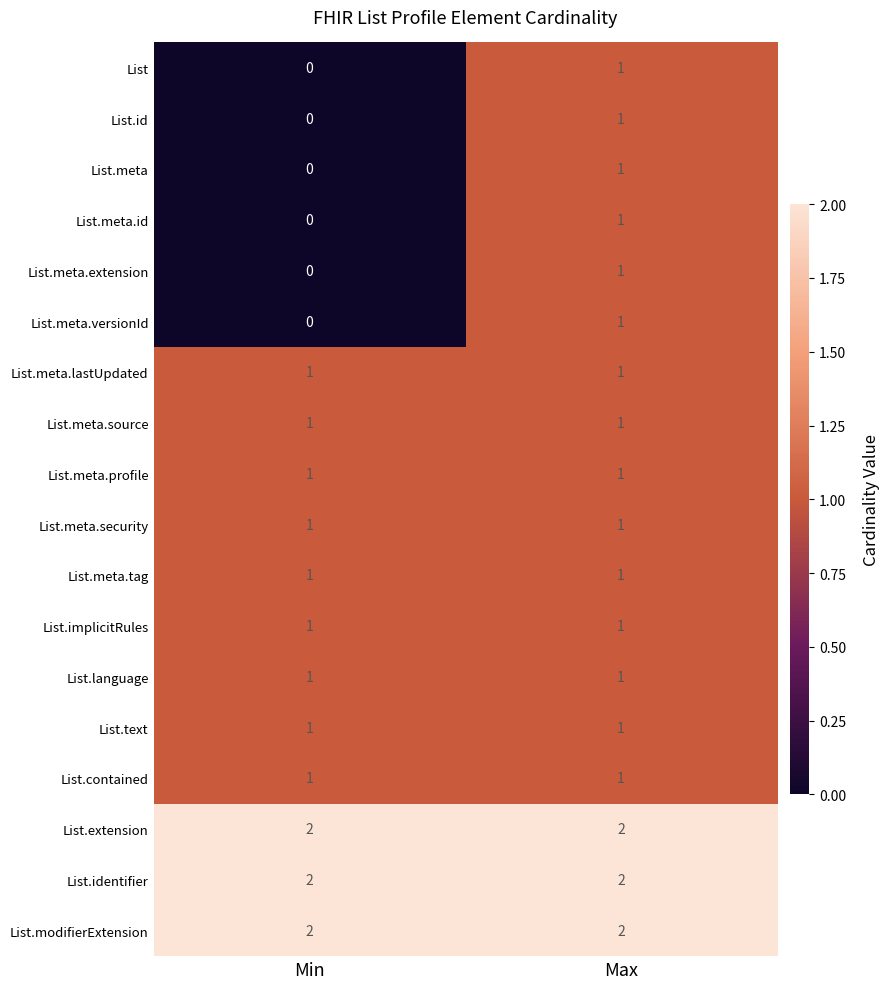

True or false: List.meta.versionId has a value of 0 at Min.

True